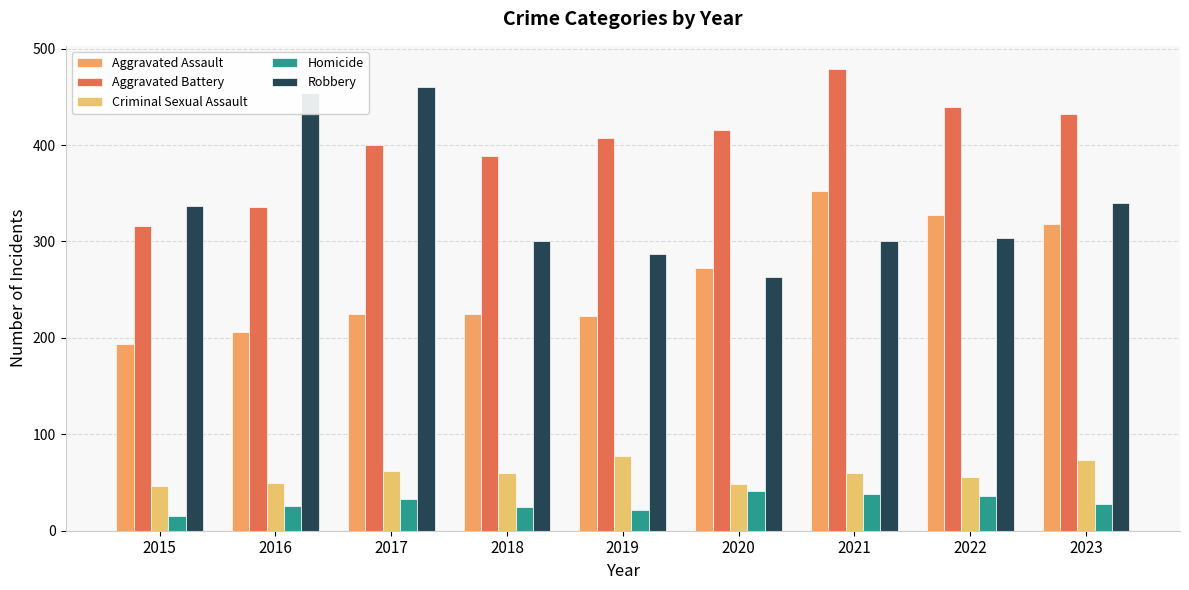

Reading left to right, transcribe all the data shown in this chart.

Aggravated Assault: 194	206	225	225	223	273	352	327	318
Aggravated Battery: 316	336	400	389	407	416	479	439	432
Criminal Sexual Assault: 46	50	62	60	77	48	60	56	73
Homicide: 15	26	33	25	22	41	38	36	28
Robbery: 337	454	460	301	287	263	300	304	340